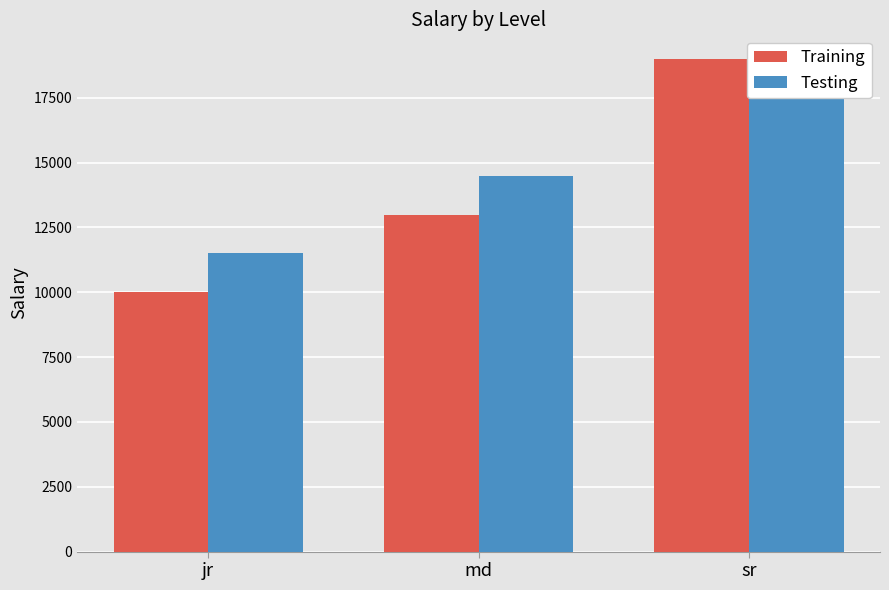

What is the label of the 3rd bar from the right?

jr